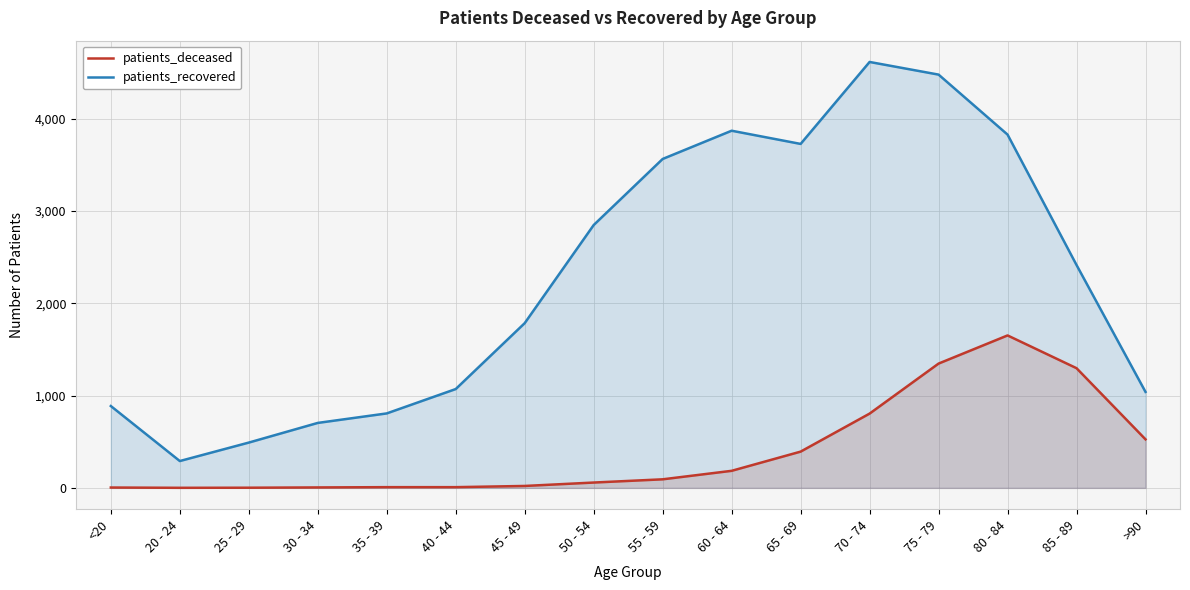

In patients_deceased, how many points are higher than both neighbors (excluding endpoints)?

1